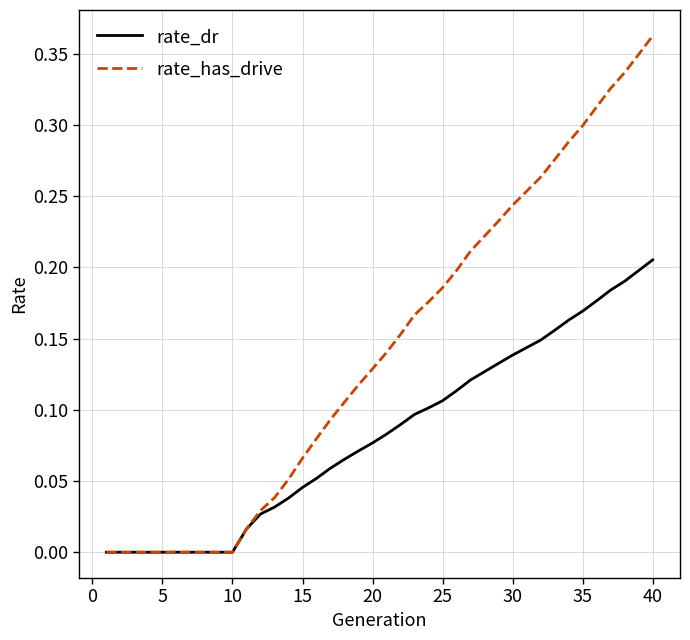

List the series in order of their peak value, highest first.

rate_has_drive, rate_dr